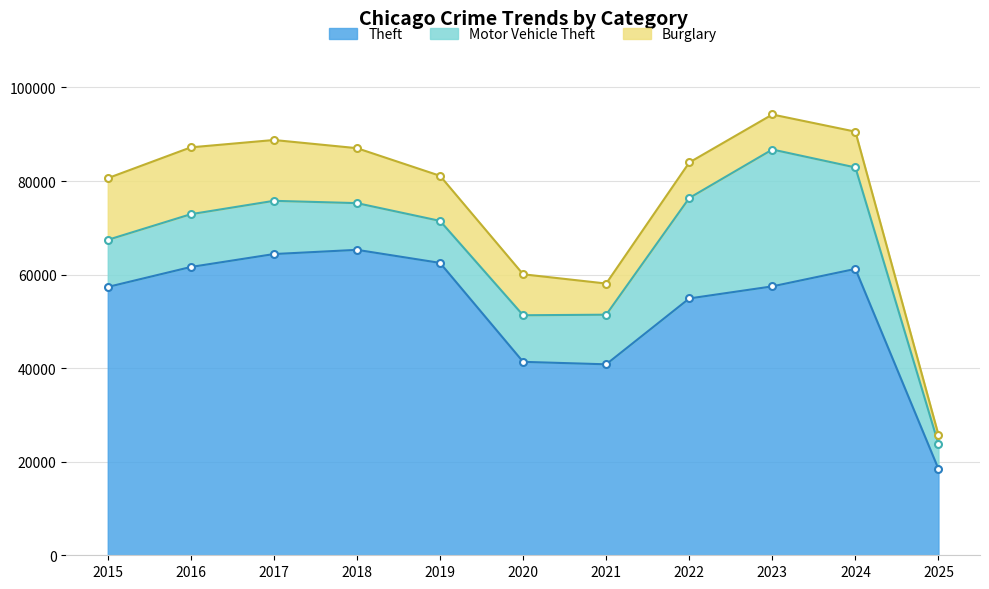

What is the value of the Motor Vehicle Theft point at the 9th from the left?

29254